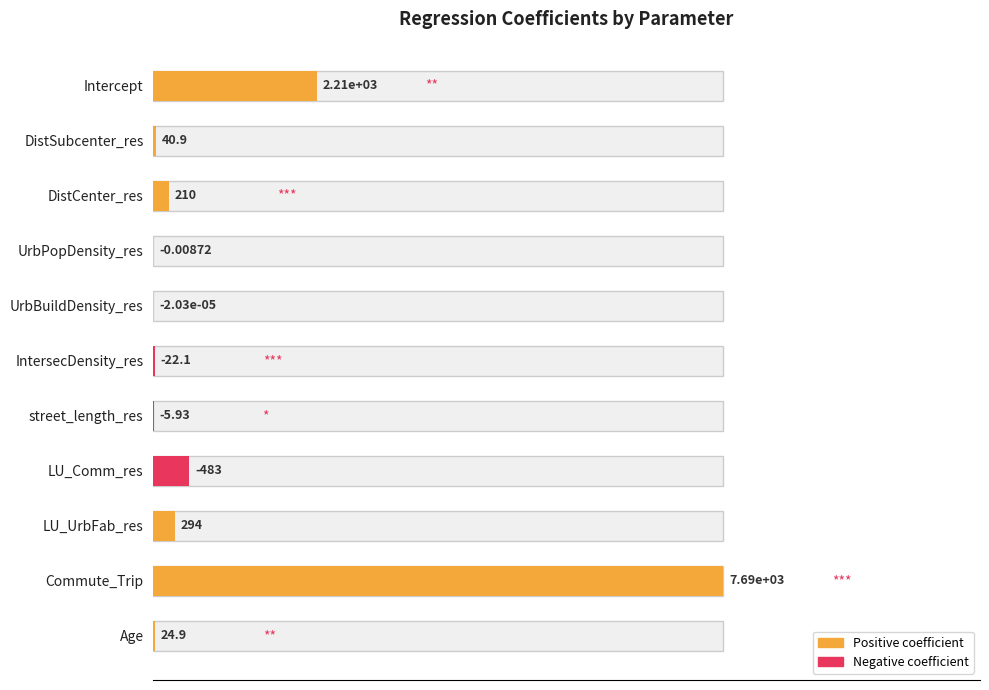

Reading left to right, what are all the values shown in this chart?

0.3	0.0	0.0	0.0	0.0	0.0	0.0	0.1	0.0	1.0	0.0